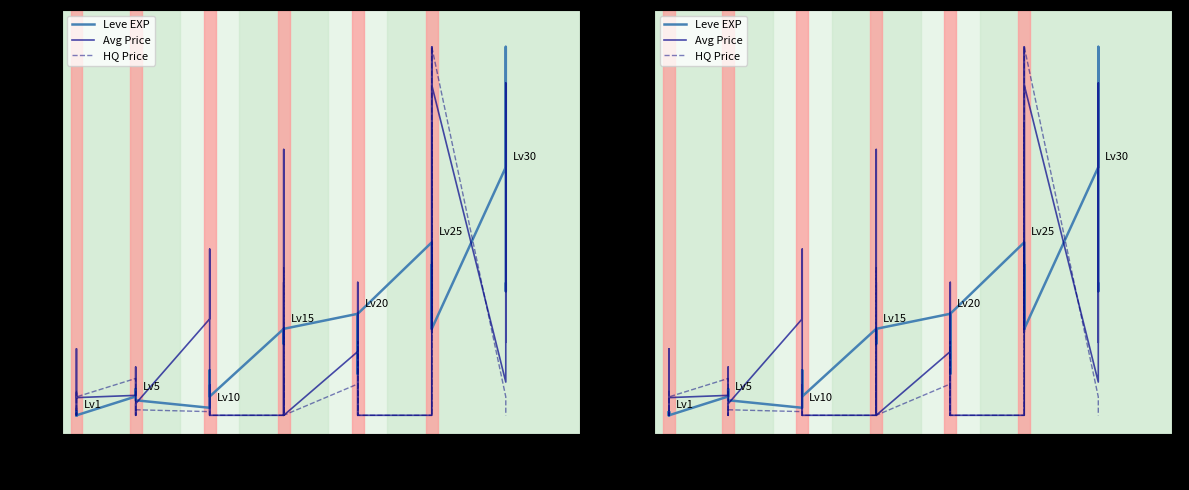

Which series has the widest spread of values?

Leve EXP